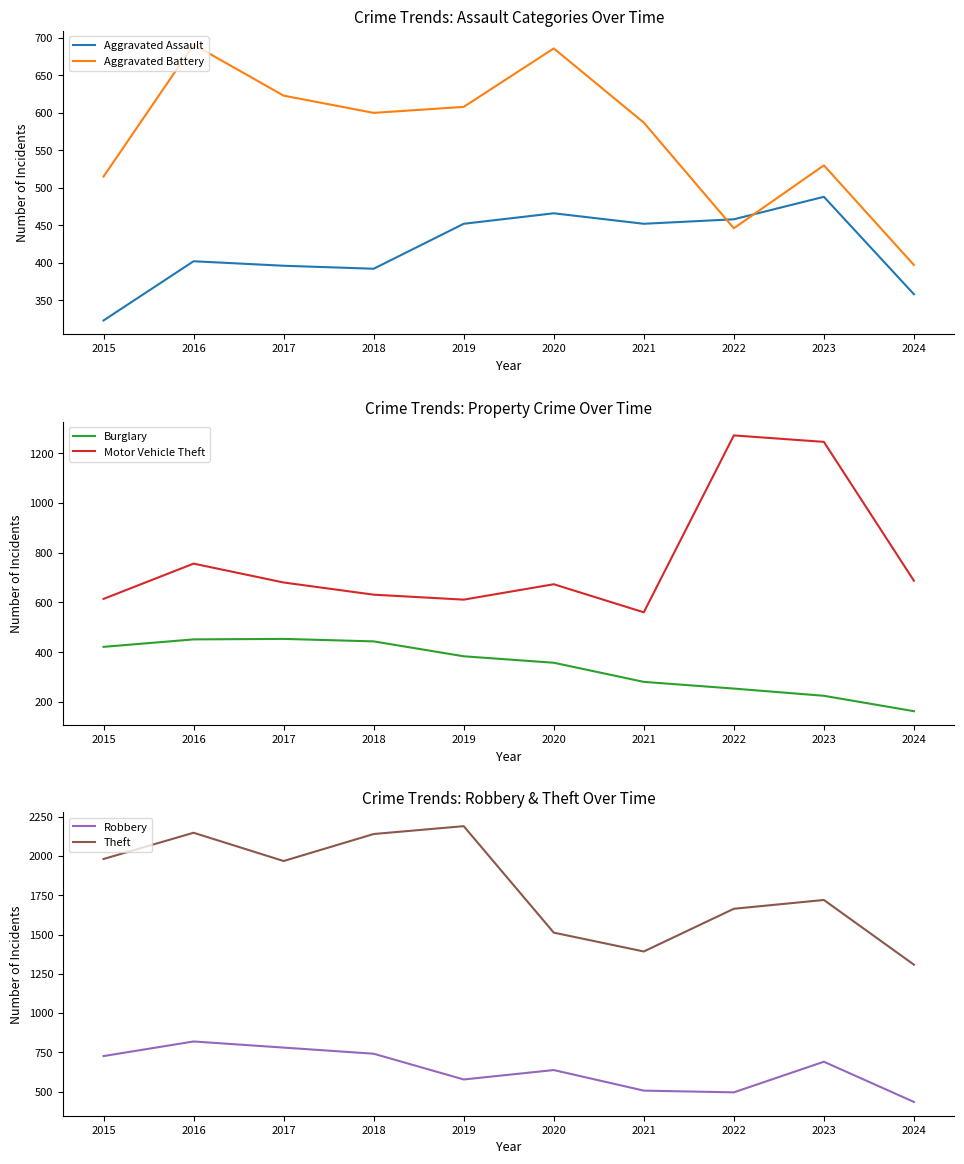

True or false: Aggravated Assault has more than 2 points higher than both neighbors.

True